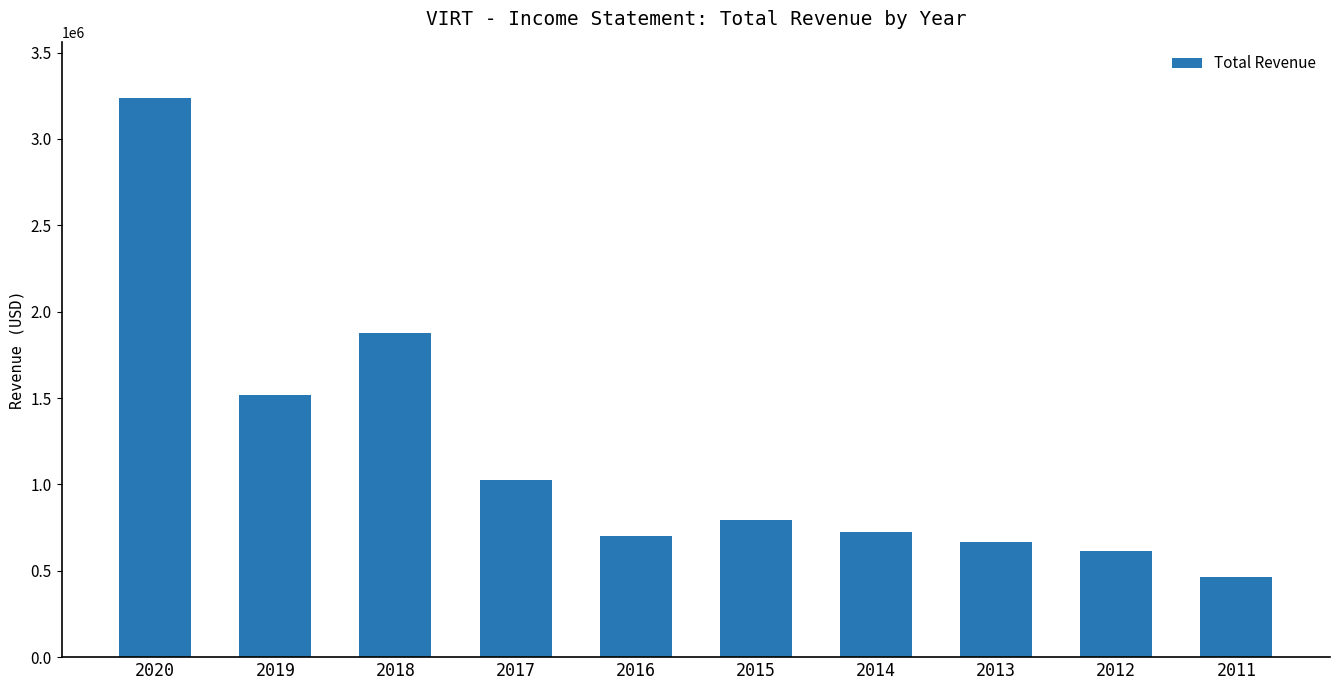

What is the greatest value displayed?

3239300